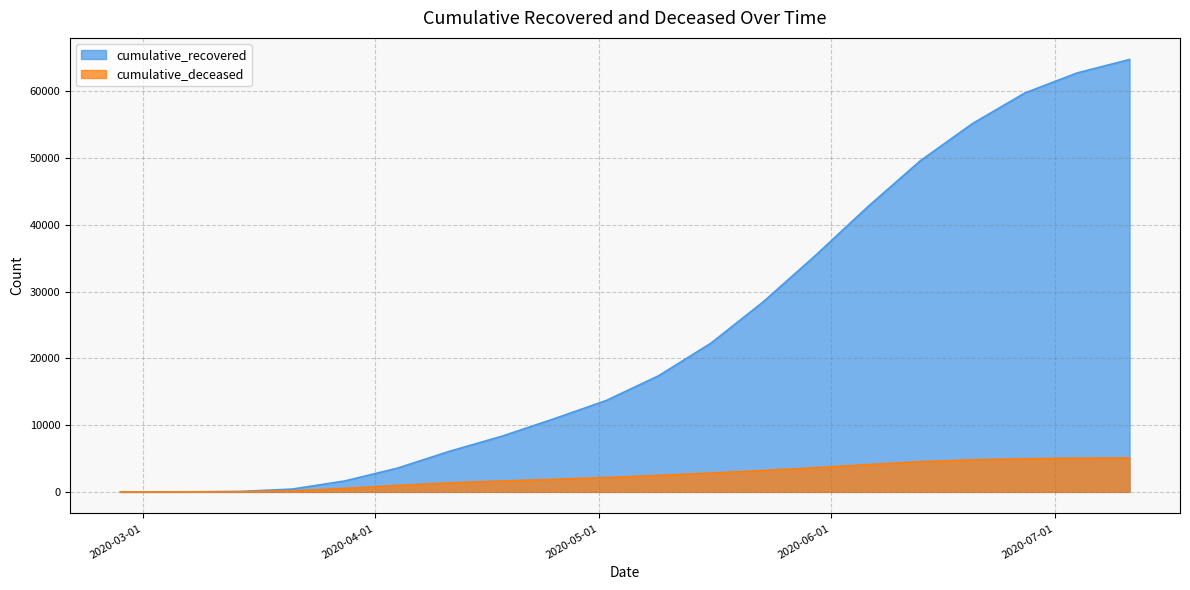

List the labels in order of cumulative_deceased value, largest first.

2020-07-11, 2020-07-04, 2020-06-27, 2020-06-20, 2020-06-13, 2020-06-06, 2020-05-30, 2020-05-23, 2020-05-16, 2020-05-09, 2020-05-02, 2020-04-25, 2020-04-18, 2020-04-11, 2020-04-04, 2020-03-28, 2020-03-21, 2020-03-14, 2020-03-07, 2020-02-27